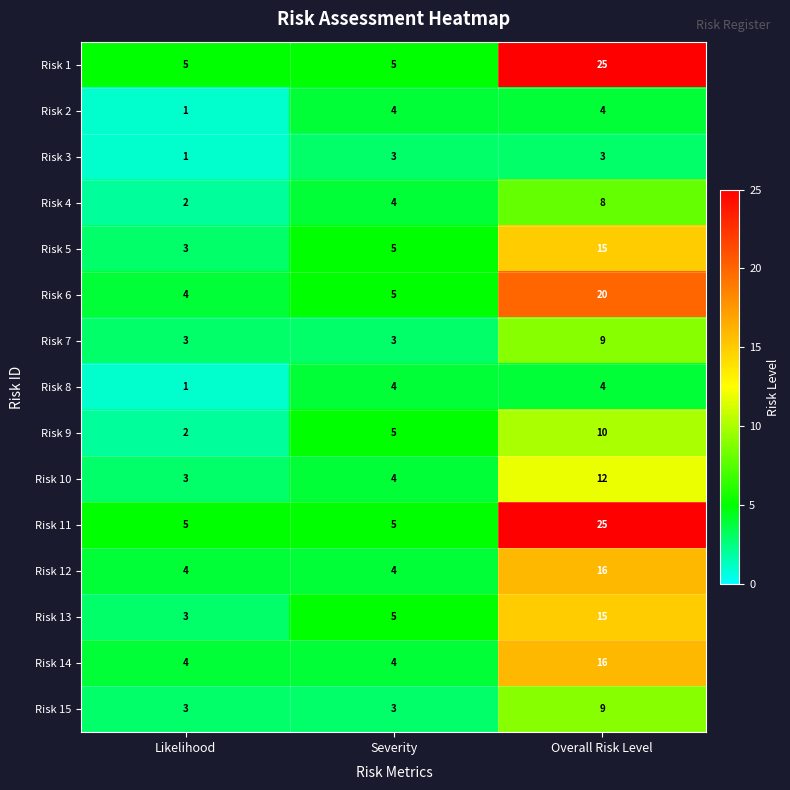

Rank the categories by Risk 4 value from highest to lowest.

Overall Risk Level, Severity, Likelihood